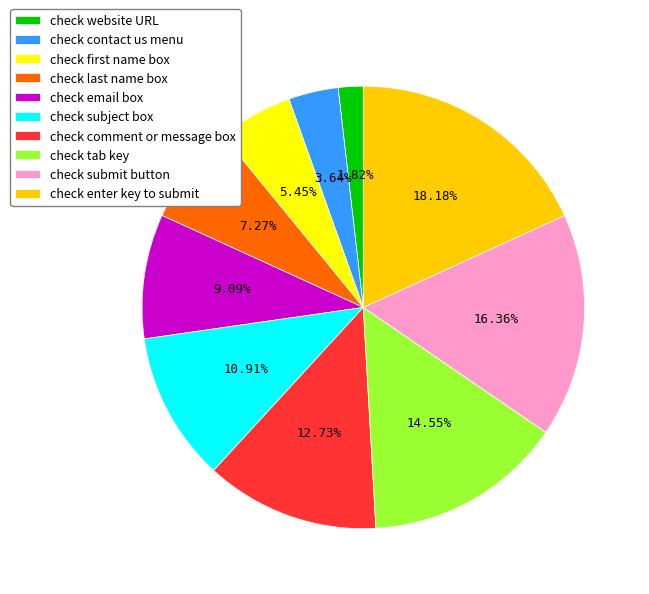

Which category has the biggest portion of the pie?

check enter key to submit